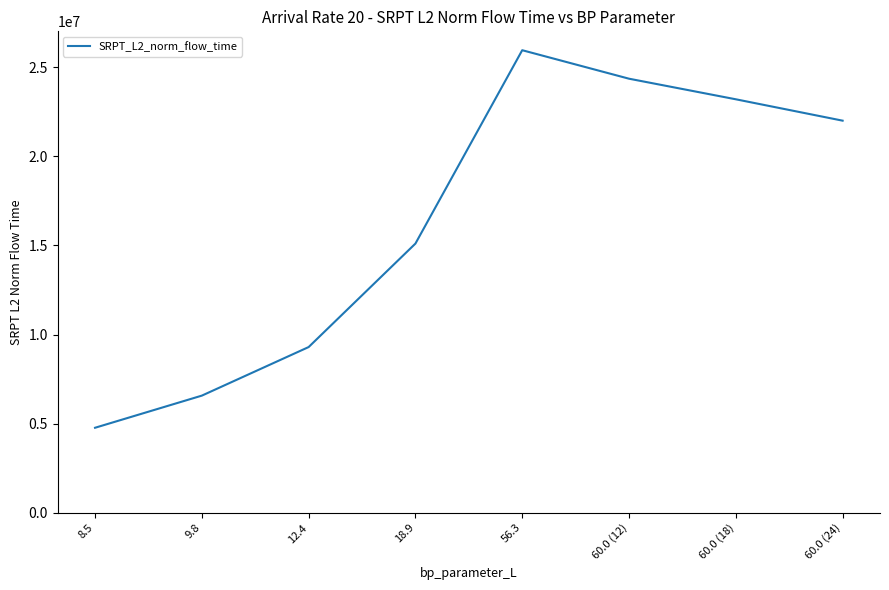

What is the approximate value at 12.4?

9296866.4